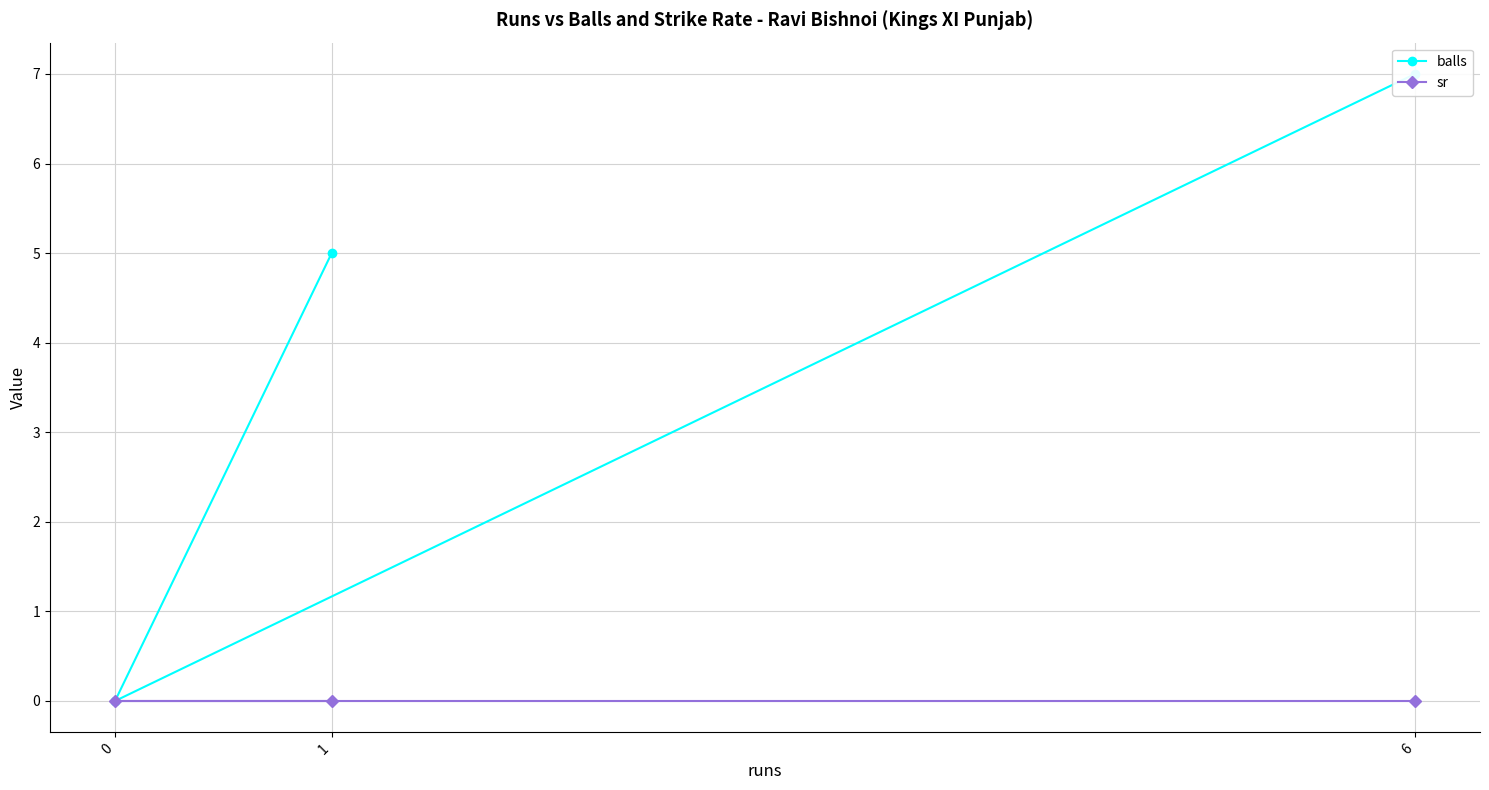

What is the approximate value of balls at 1?

5